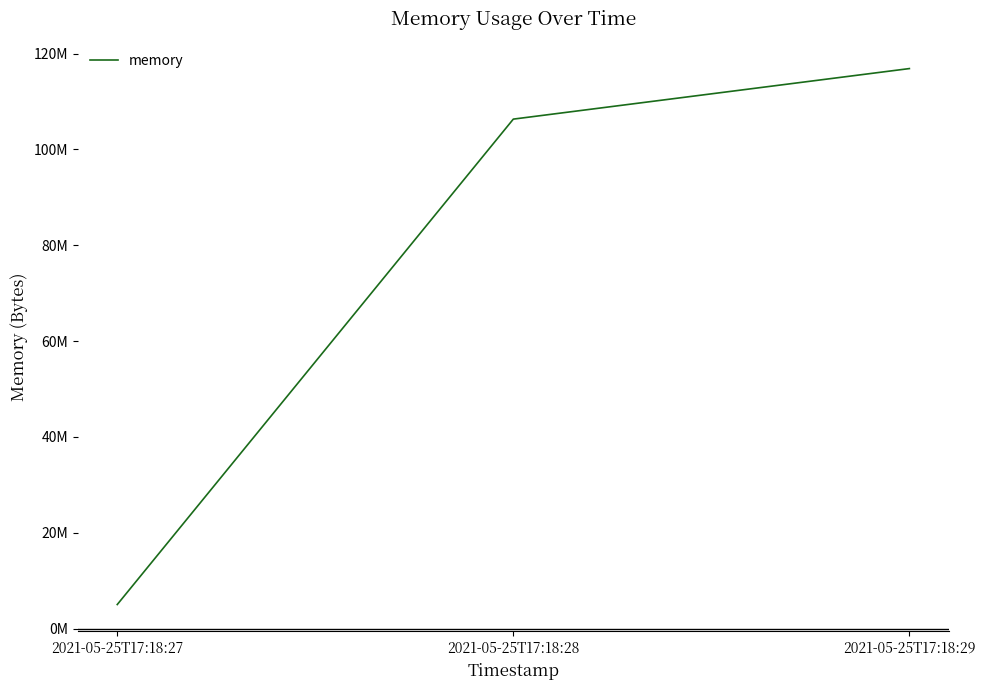

What is the maximum value shown in the chart?

116875264